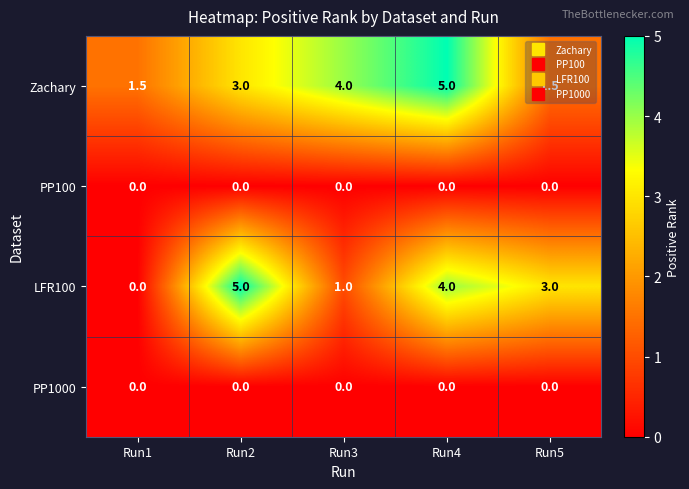

Which series has the widest spread of values?

LFR100